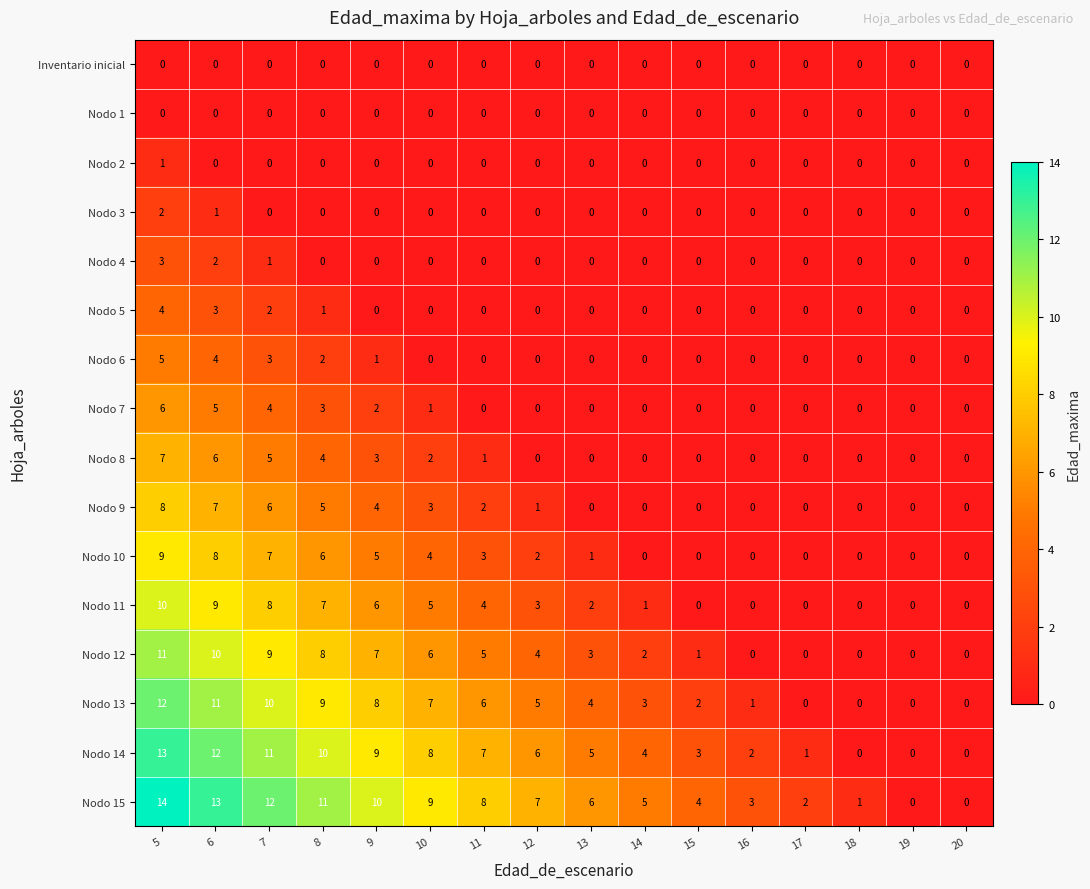

Count the number of categories in the chart.

16